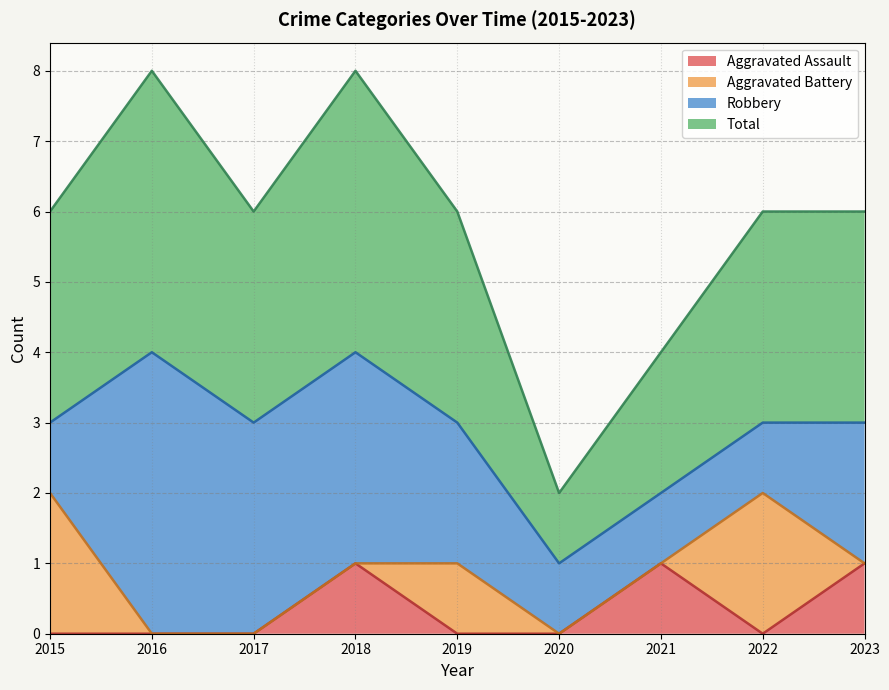

True or false: Total has more than 2 interior local peaks.

False